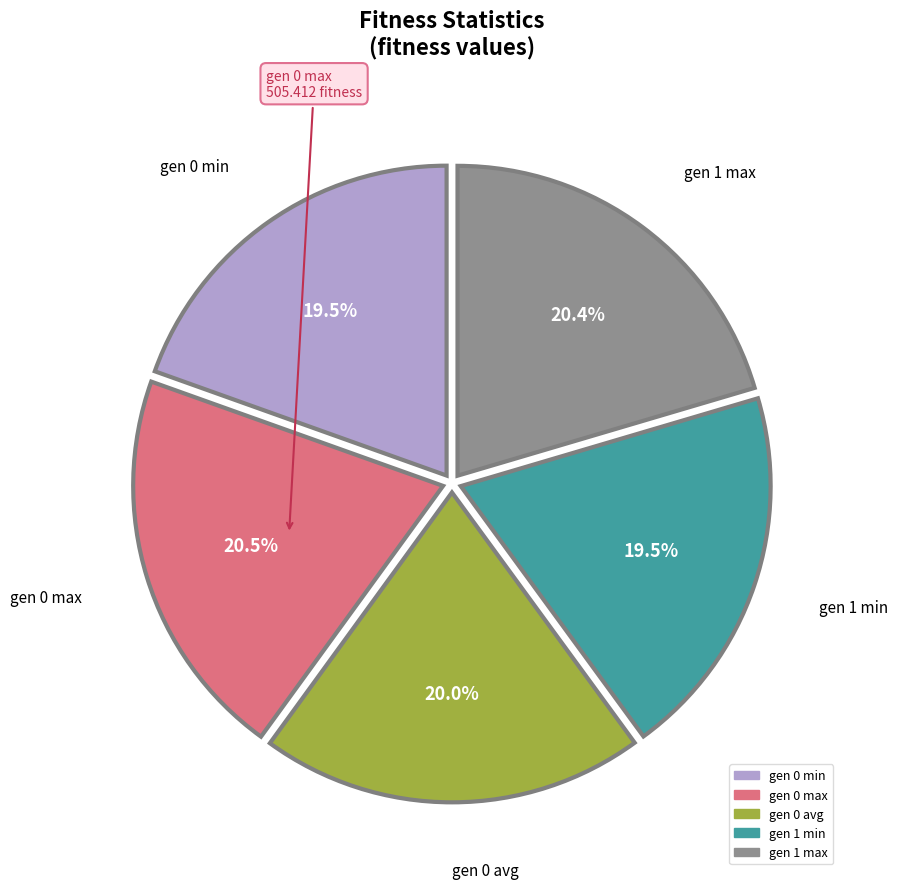

Which has a higher value, gen 0 max or gen 0 min?

gen 0 max